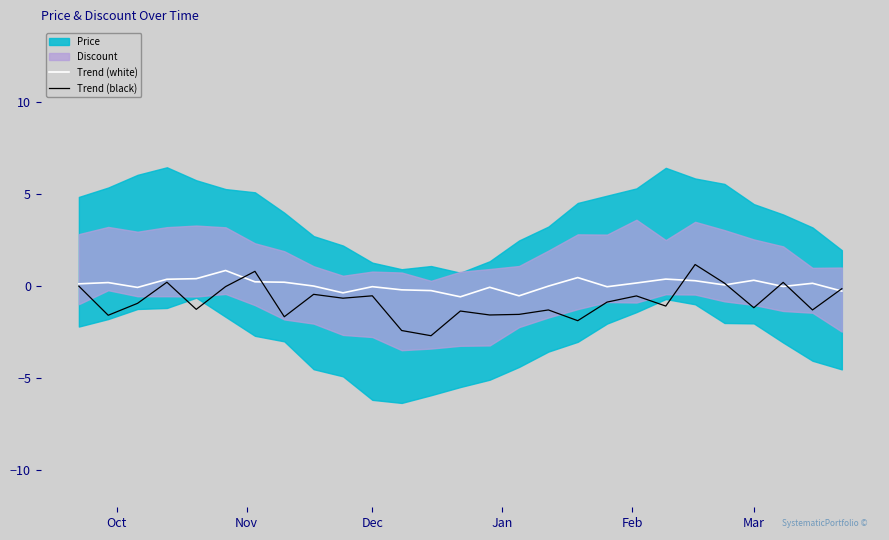

What is the maximum value for Trend (black)?

1.2